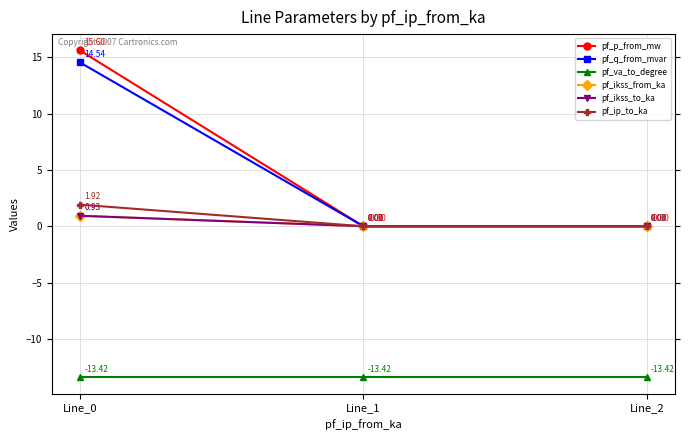

Reading left to right, transcribe all the data shown in this chart.

pf_p_from_mw: 15.6	-0.0	-0.0
pf_q_from_mvar: 14.5	0.0	0.0
pf_va_to_degree: -13.4	-13.4	-13.4
pf_ikss_from_ka: 0.9	0.0	0.0
pf_ikss_to_ka: 0.9	0.0	0.0
pf_ip_to_ka: 1.9	0.0	0.0